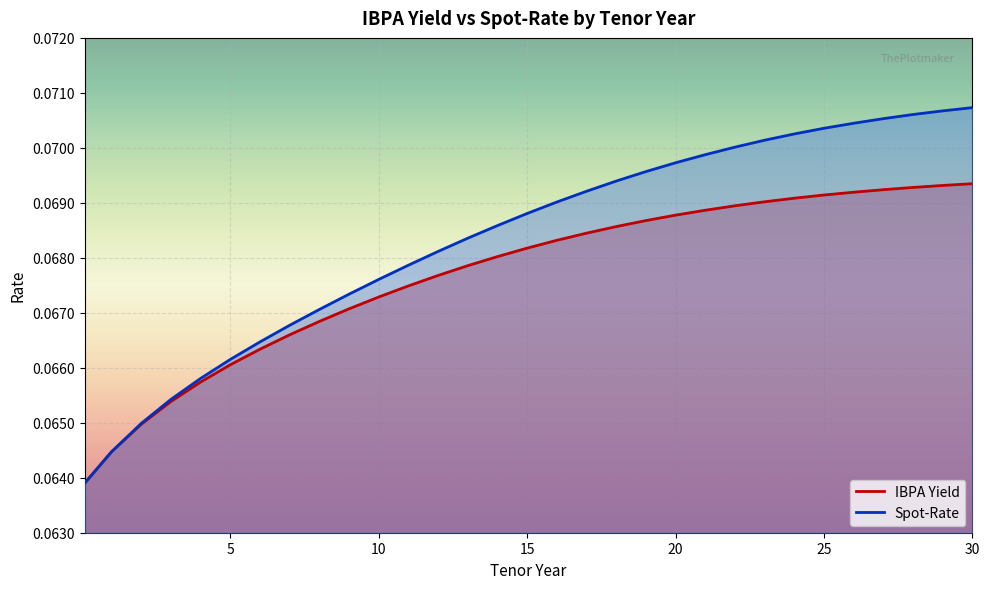

Rank the series by their maximum value, from highest to lowest.

Spot-Rate, IBPA Yield